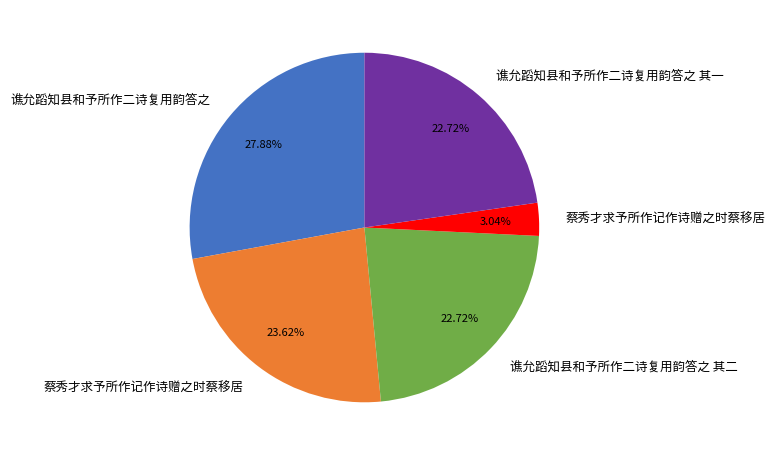

Is there any slice that represents more than half of the pie?

No